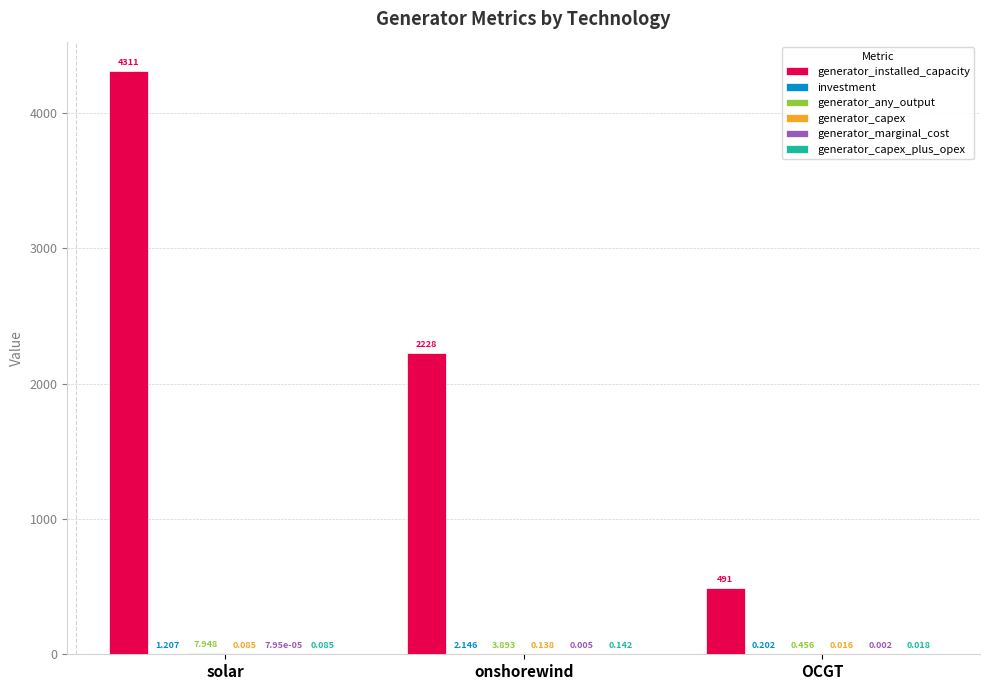

At which category does the chart reach its peak across all series?

solar